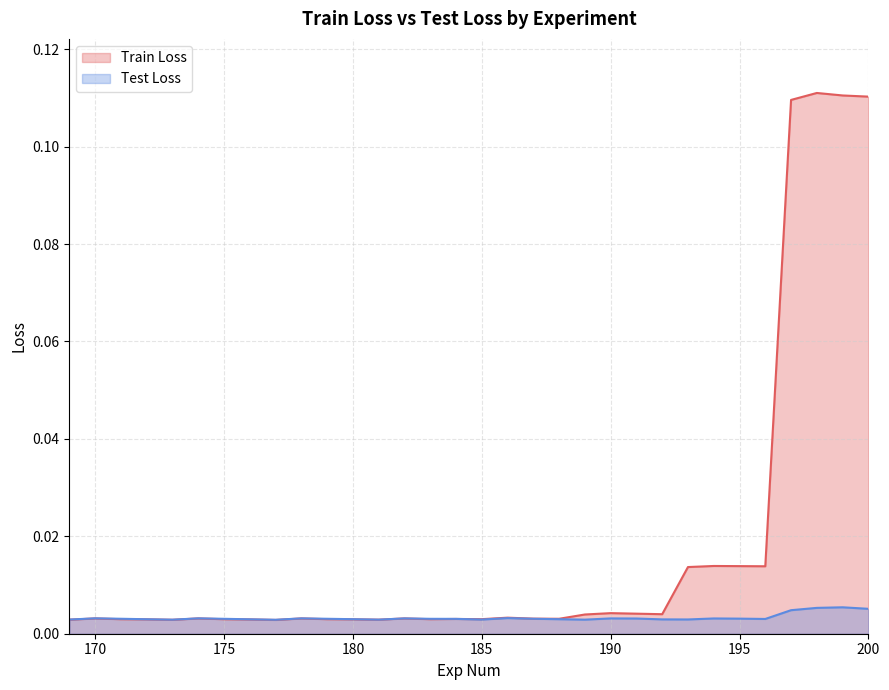

Rank the categories by Test Loss value from lowest to highest.

177, 173, 189, 181, 169, 185, 193, 192, 176, 172, 188, 180, 196, 184, 183, 175, 179, 171, 187, 195, 191, 194, 190, 182, 178, 174, 170, 186, 197, 200, 198, 199